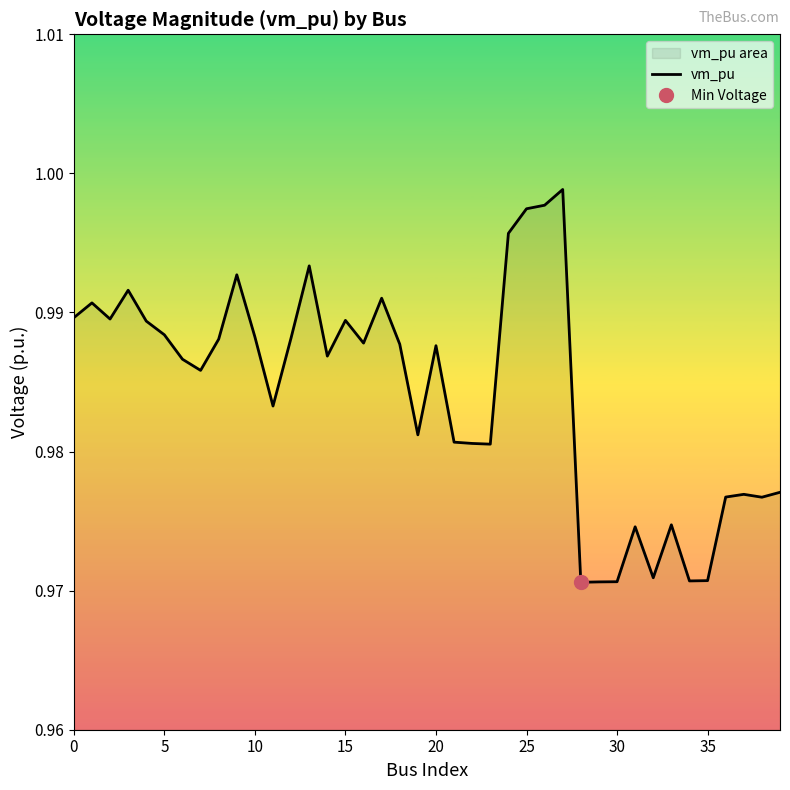

How many data points does each series have?

40